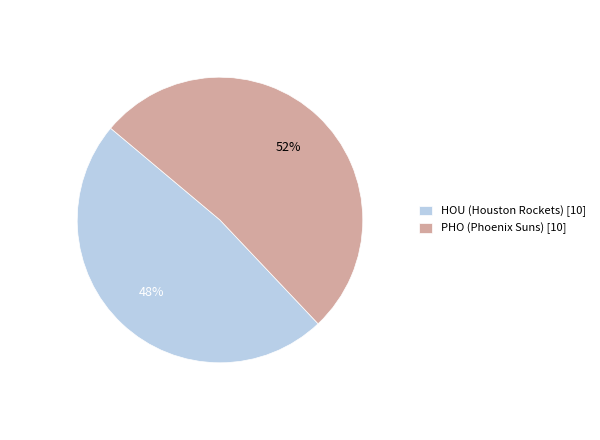

To the nearest percent, what portion does PHO (Phoenix Suns) [10] represent?

52%